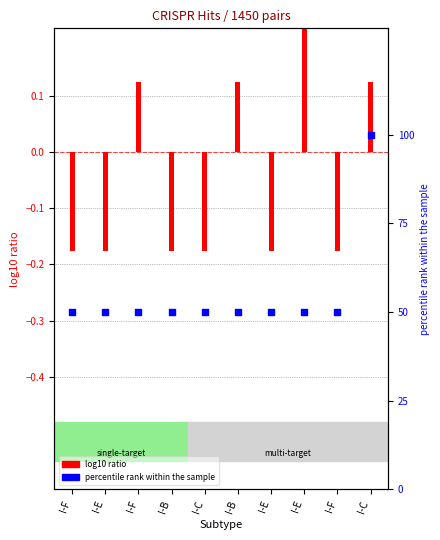

At how many categories does at least one series exceed 99?

1